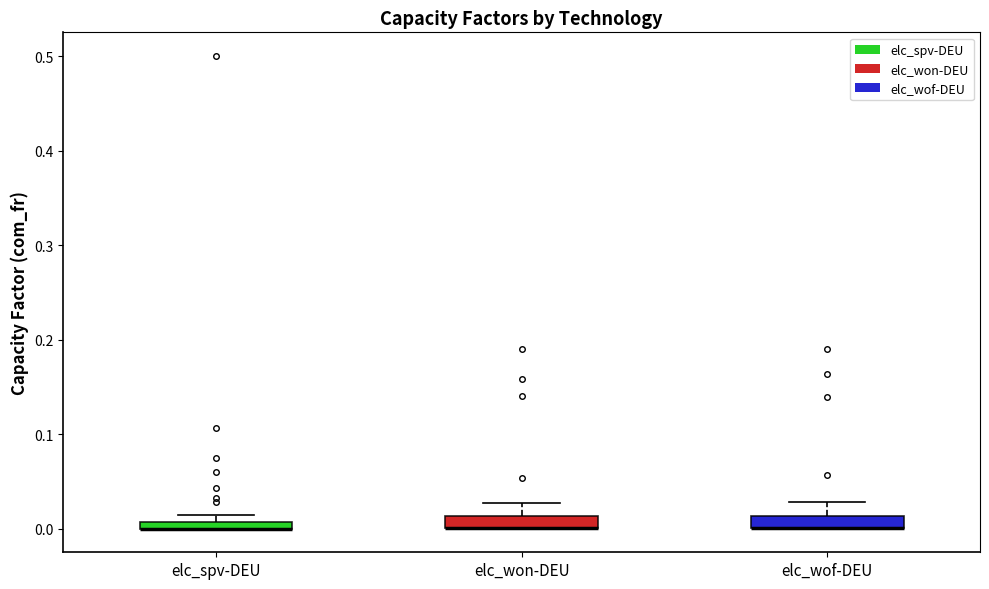

Where is the lower edge of the box for elc_wof-DEU on the y-axis? The values are not printed on the chart, so give them approximately, as read against the axis.

0.00